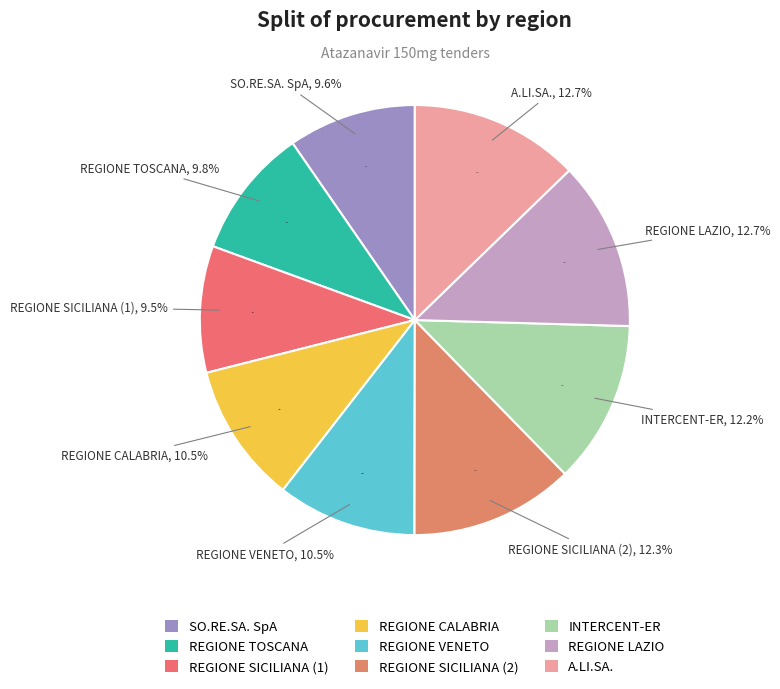

To the nearest percent, what is the average slice percentage?

11%